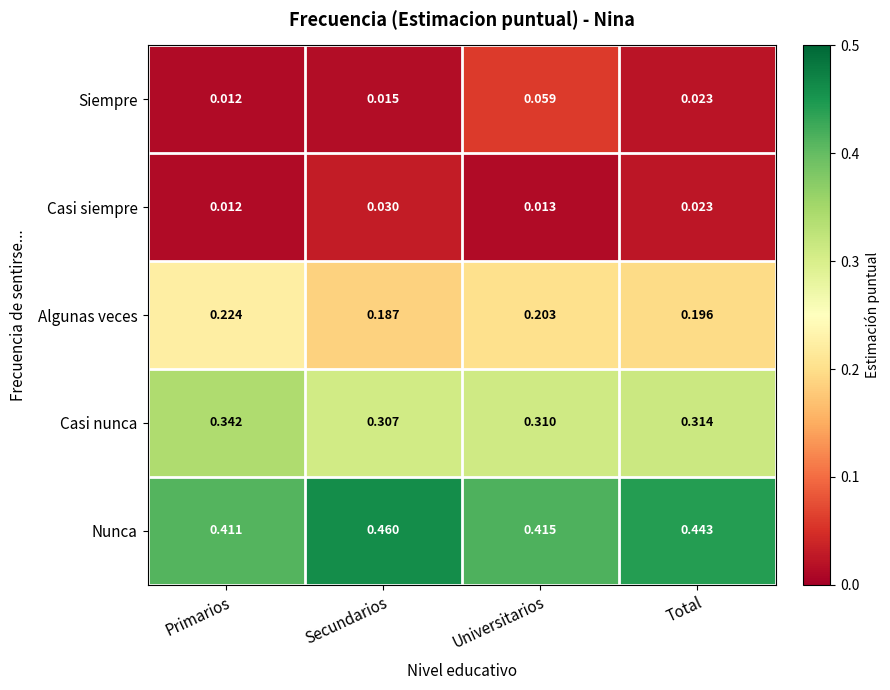

Is the value of Casi nunca at Secundarios greater than the value of Algunas veces at Primarios?

Yes